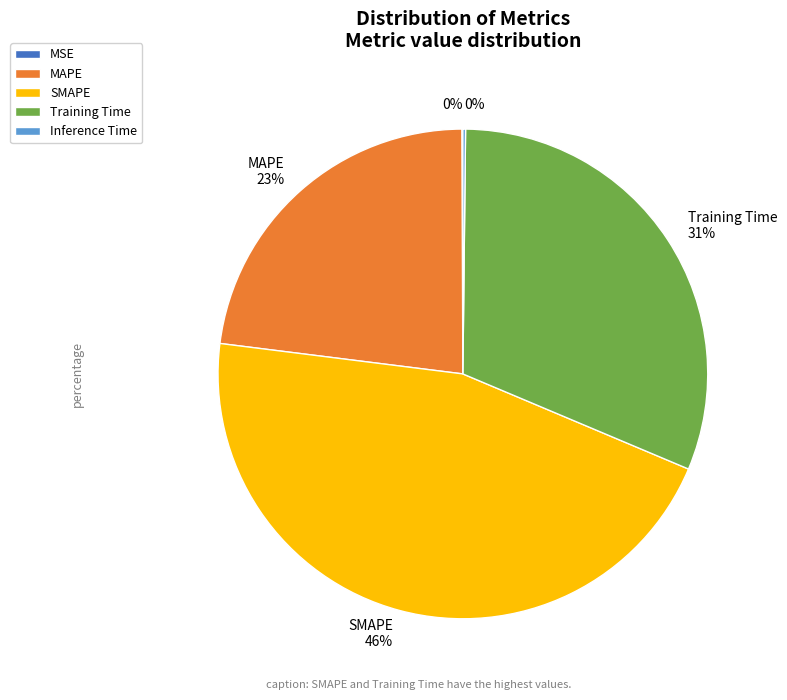

Which slice is the largest?

SMAPE